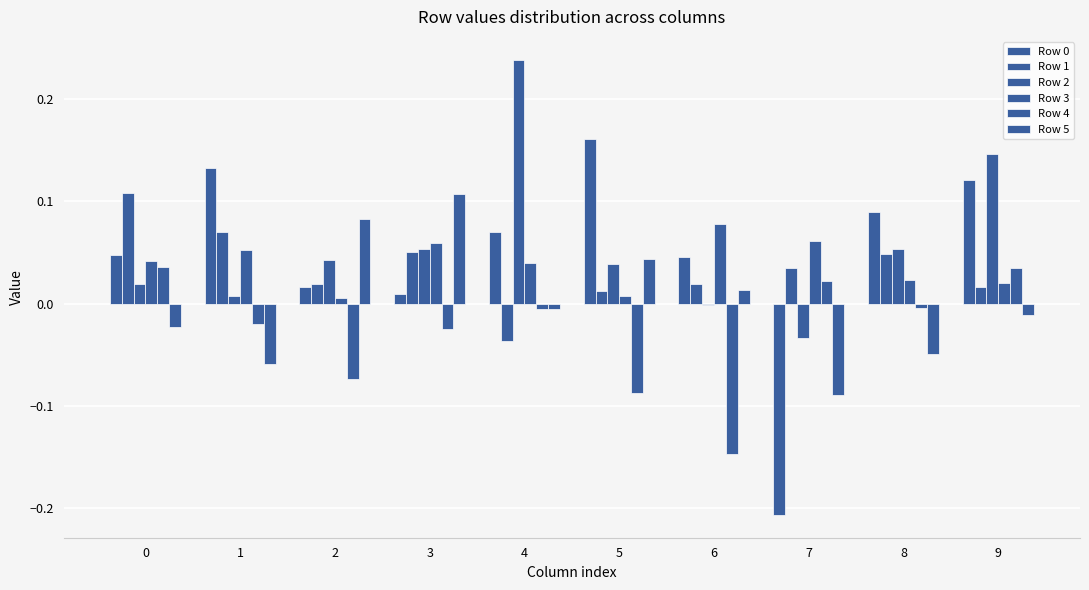

Reading left to right, transcribe all the data shown in this chart.

Row 0: 0.0	0.1	0.0	0.0	0.1	0.2	0.0	-0.2	0.1	0.1
Row 1: 0.1	0.1	0.0	0.1	-0.0	0.0	0.0	0.0	0.0	0.0
Row 2: 0.0	0.0	0.0	0.1	0.2	0.0	-0.0	-0.0	0.1	0.1
Row 3: 0.0	0.1	0.0	0.1	0.0	0.0	0.1	0.1	0.0	0.0
Row 4: 0.0	-0.0	-0.1	-0.0	-0.0	-0.1	-0.1	0.0	-0.0	0.0
Row 5: -0.0	-0.1	0.1	0.1	-0.0	0.0	0.0	-0.1	-0.0	-0.0